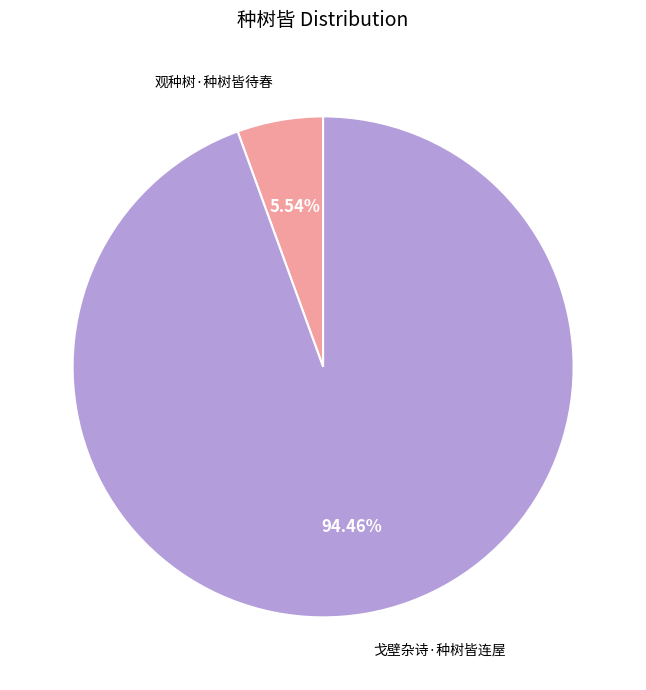

To the nearest percent, what is the difference between the largest and smallest slice percentages?

89%